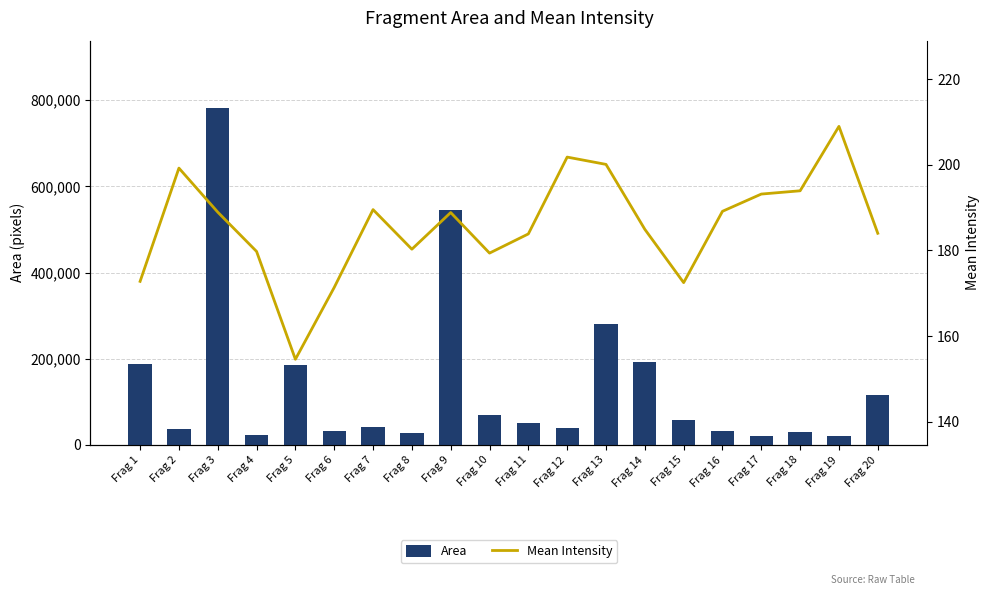

What is the total value across all series at Frag 11?

52030.9